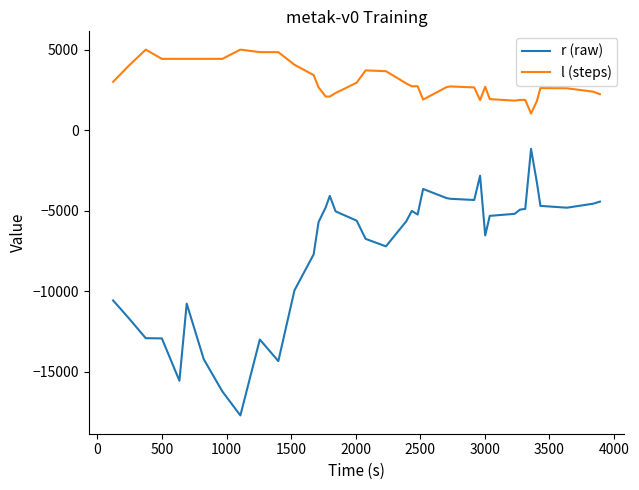

What is the sum of all r (raw) values?

-292123.0